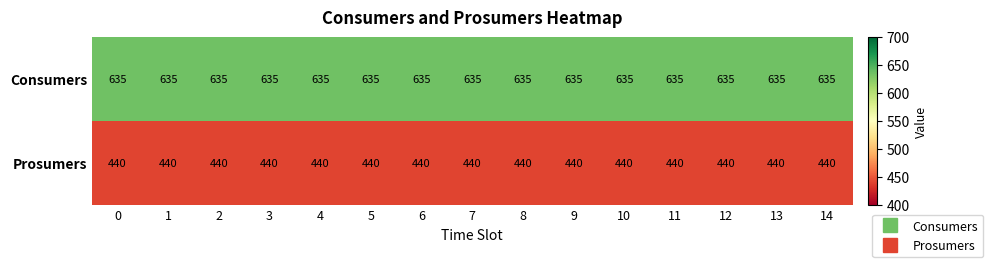

True or false: Consumers has a value of 878 at 10.

False